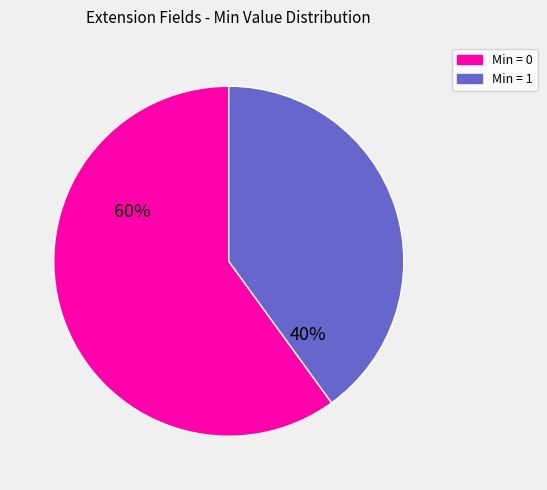

To the nearest percent, what is the average slice percentage?

50%